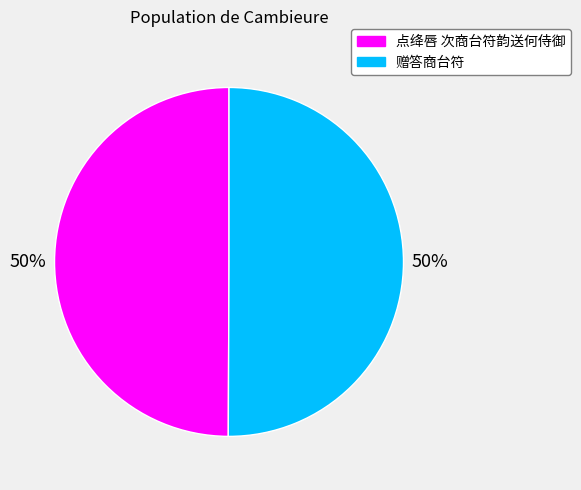

Is it true that 赠答商台符 is 50% of the pie?

True